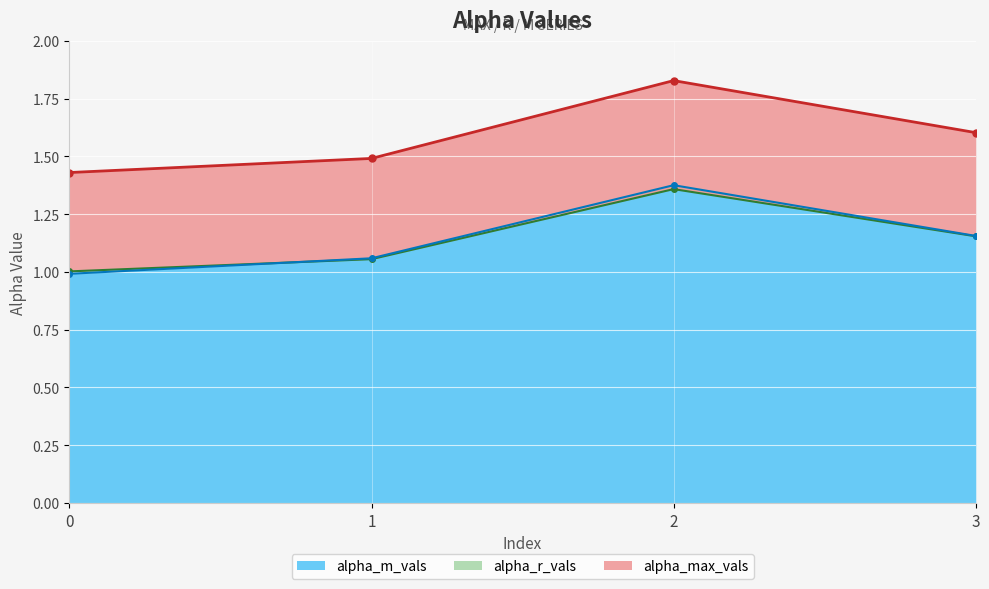

Reading left to right, list all the values displayed in this chart.

alpha_max_vals: 1.4	1.5	1.8	1.6
alpha_r_vals: 1.0	1.1	1.4	1.2
alpha_m_vals: 1.0	1.1	1.4	1.2